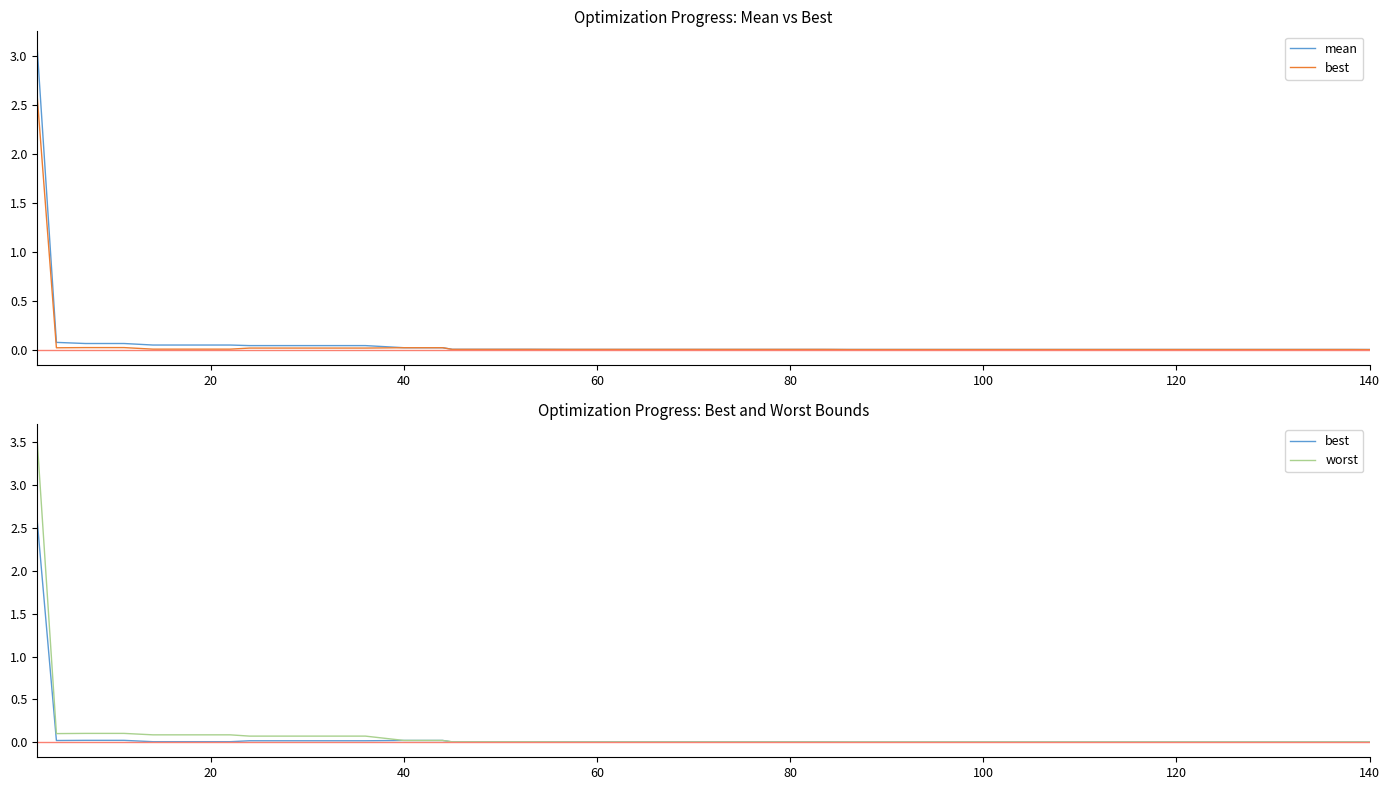

Which series has the largest total across all categories?

worst